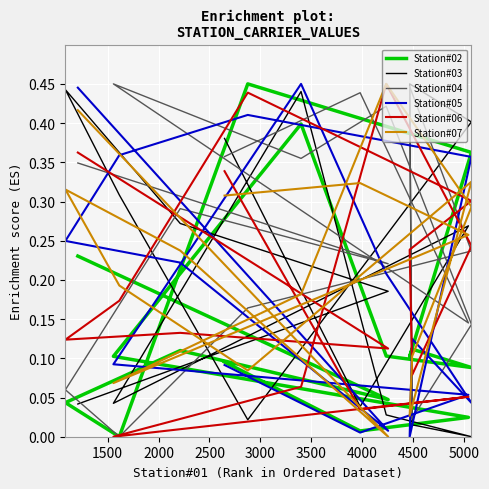

At which label is Station#03 closest to 0?

4000